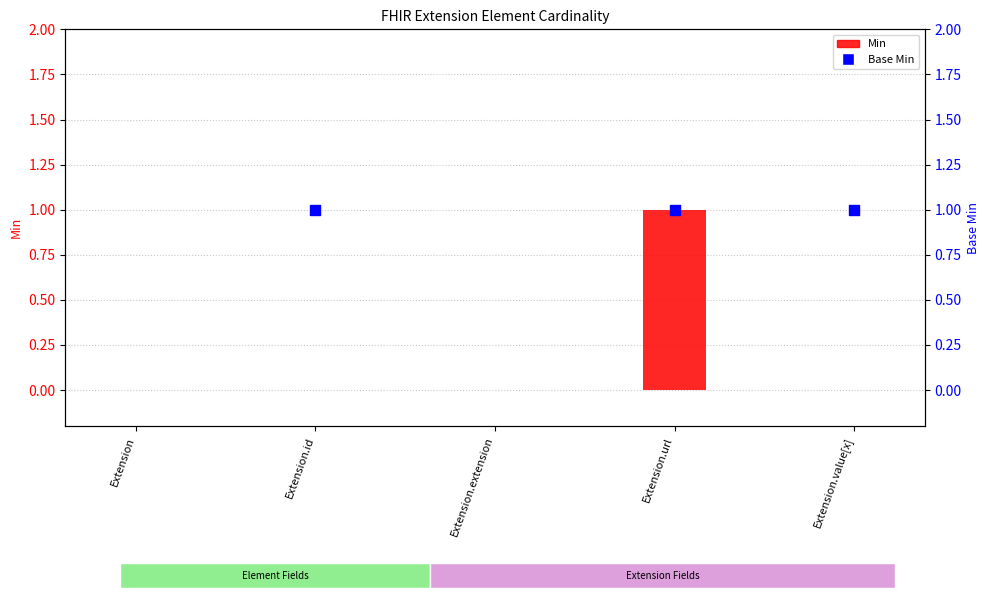

At how many categories does at least one series exceed 0?

3